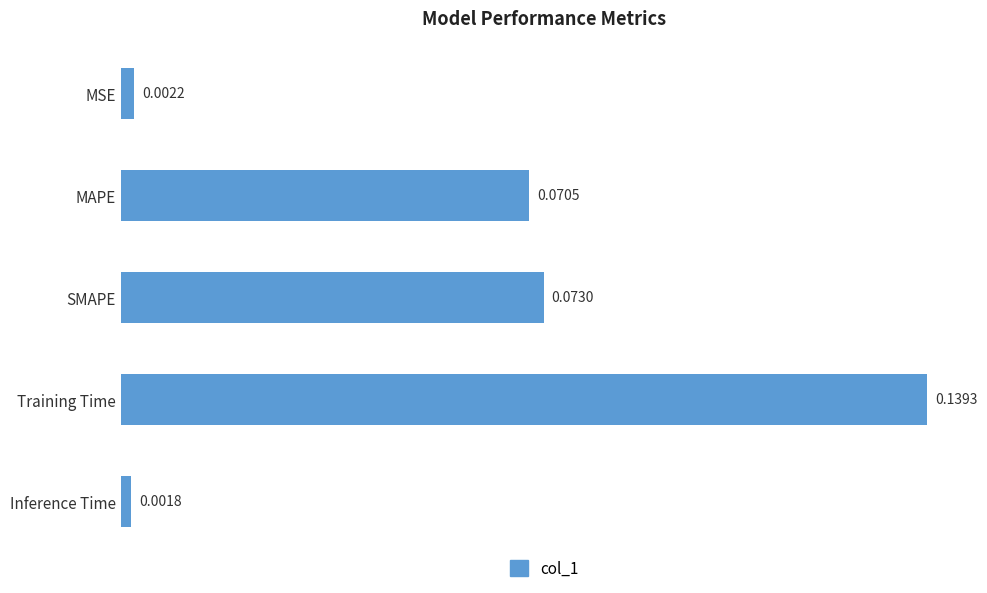

What is the label of the 3rd bar from the bottom?

SMAPE